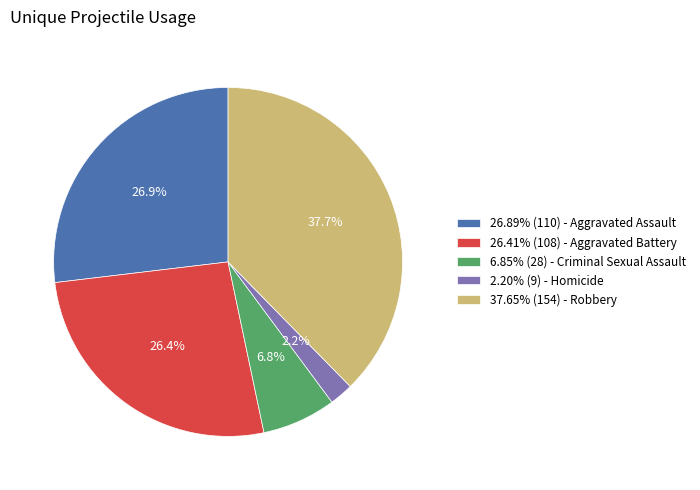

Is 6.85% (28) - Criminal Sexual Assault the majority of the pie?

No